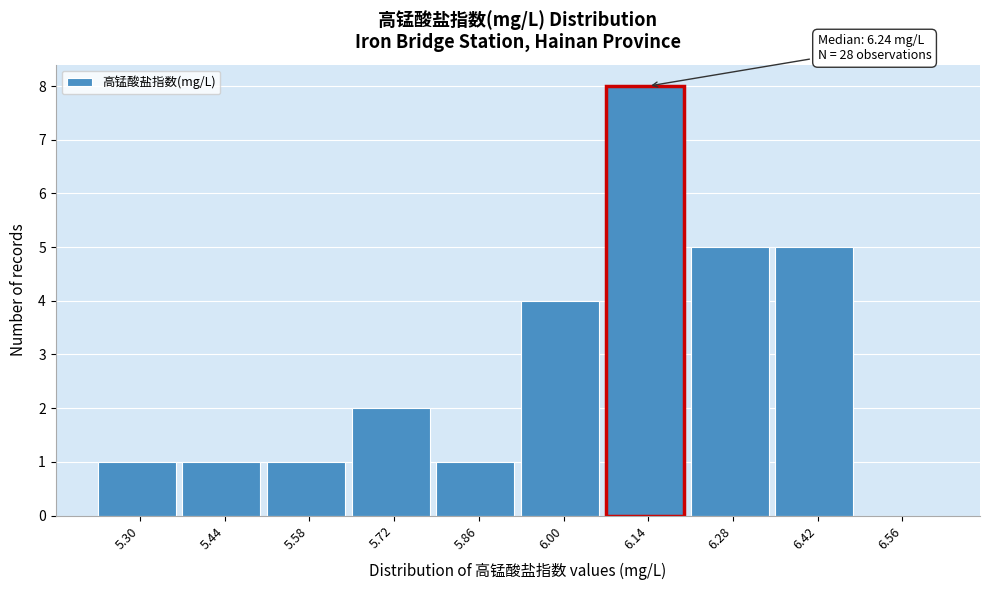

Reading right to left, transcribe all the data shown in this chart.

6.56=0	6.42=5	6.28=5	6.14=8	6.00=4	5.86=1	5.72=2	5.58=1	5.44=1	5.30=1